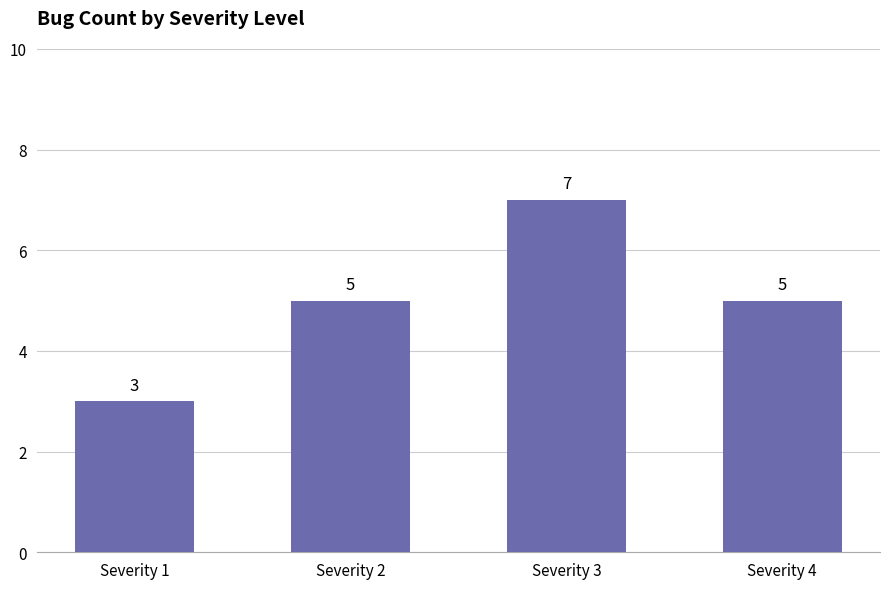

The value at Severity 2 is 5. True or false?

True